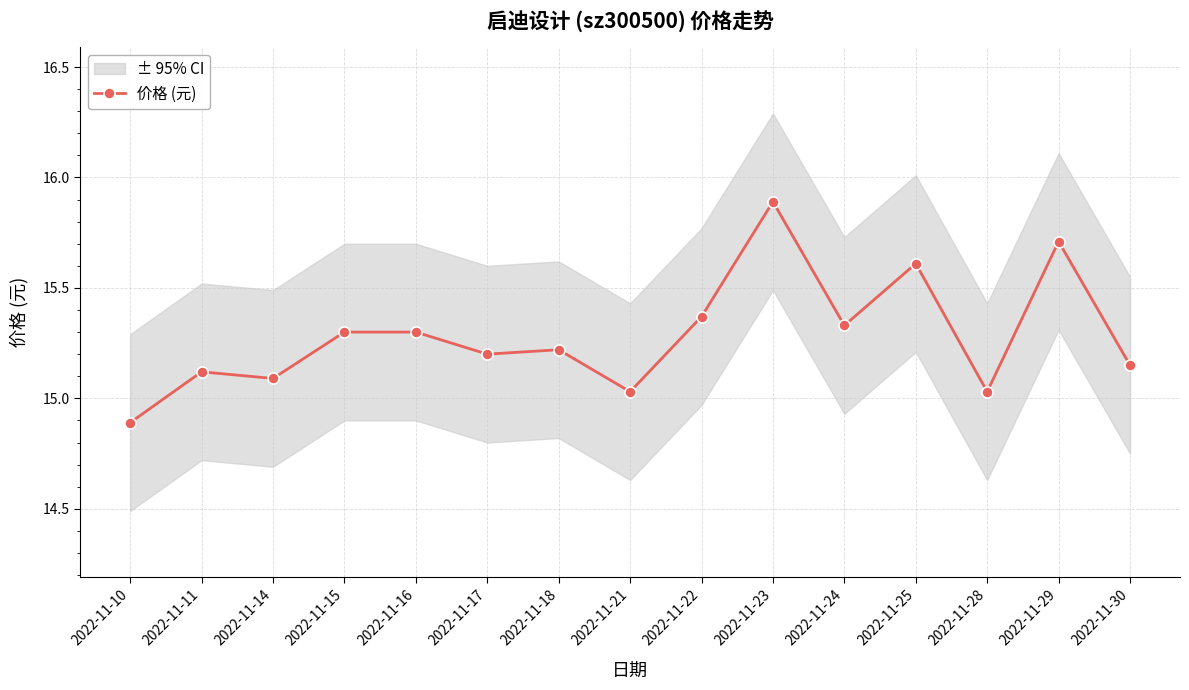

List the labels in order of value, largest first.

2022-11-23, 2022-11-29, 2022-11-25, 2022-11-22, 2022-11-24, 2022-11-15, 2022-11-16, 2022-11-18, 2022-11-17, 2022-11-30, 2022-11-11, 2022-11-14, 2022-11-21, 2022-11-28, 2022-11-10